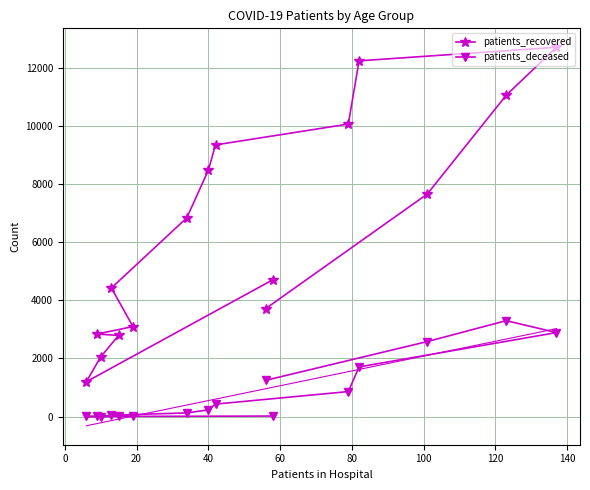

What is the highest value of the patients_deceased series?

3300